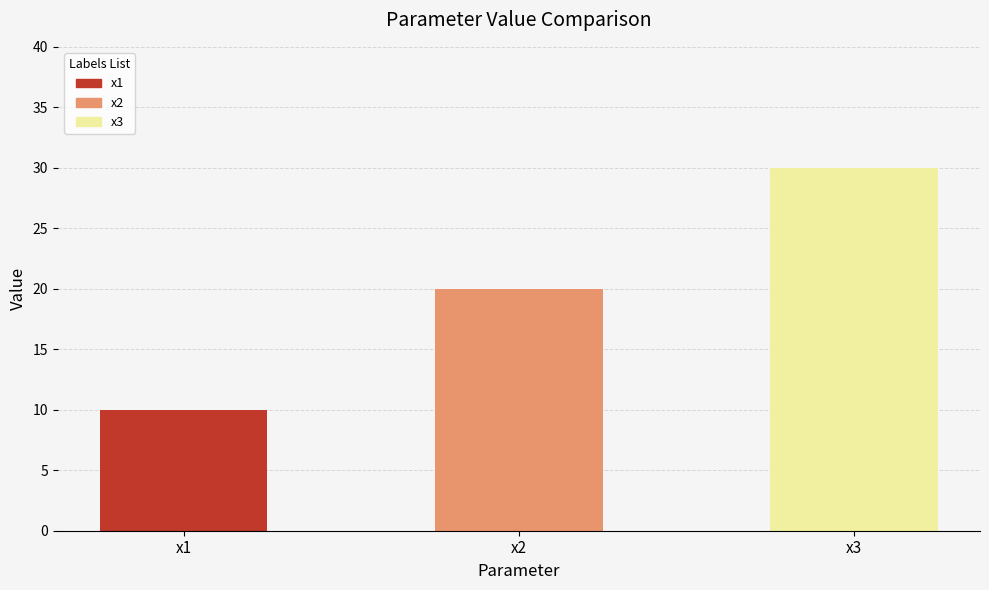

Read the value at x1.

10